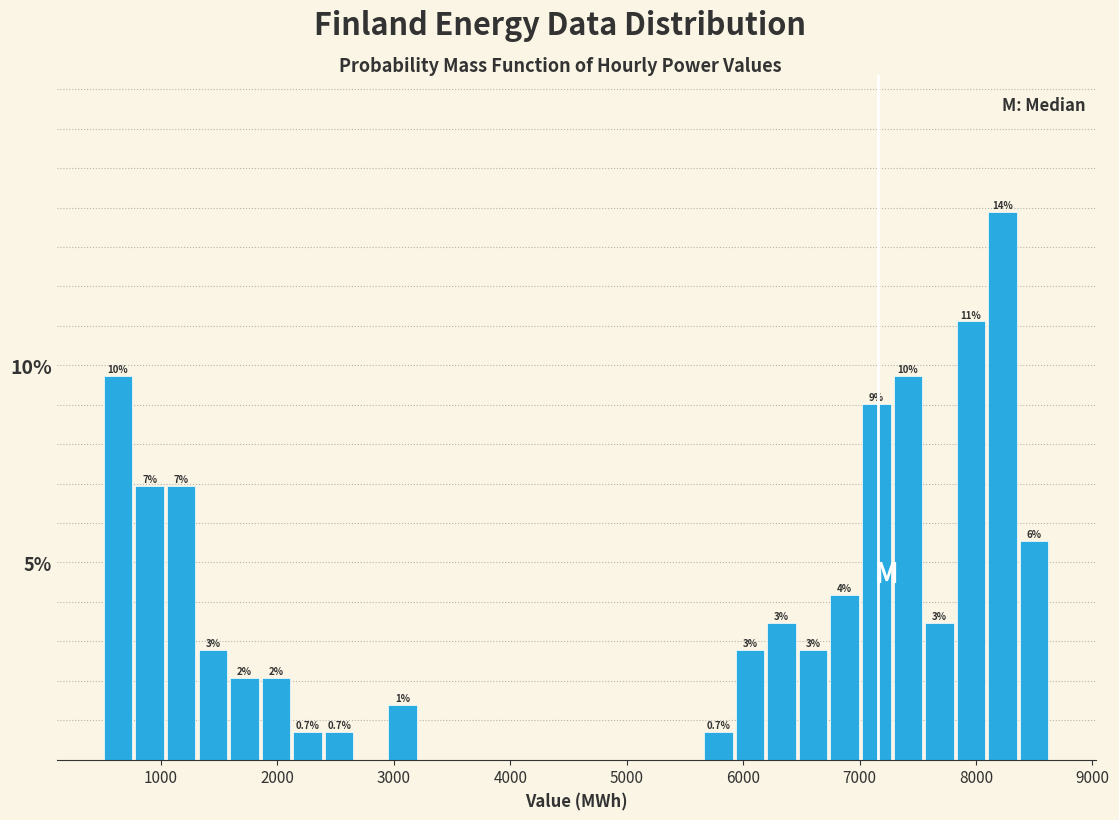

Around what value on the x-axis is the tallest bar? Give the approximate position of its centre, as read against the axis.

8200